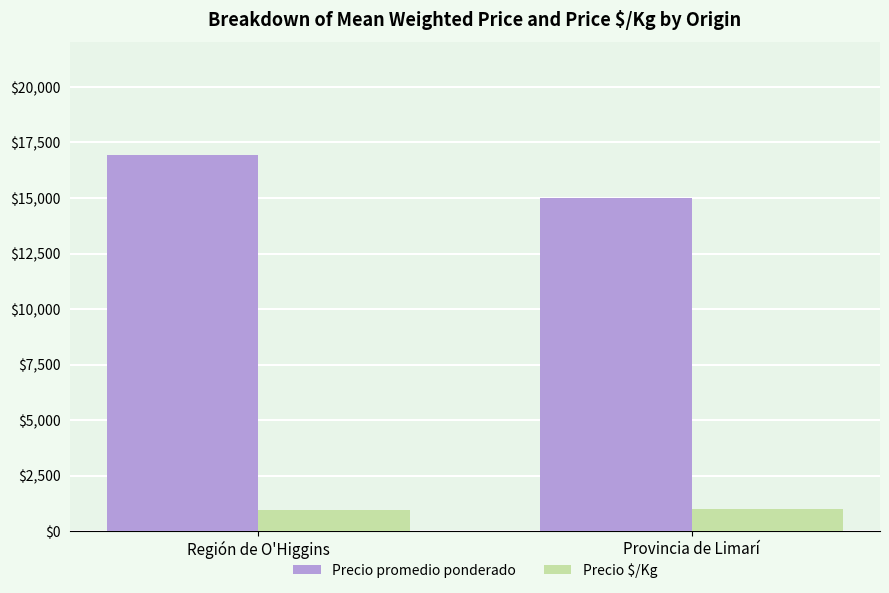

Between Región de O'Higgins and Provincia de Limarí, which series saw the biggest shift?

Precio promedio ponderado